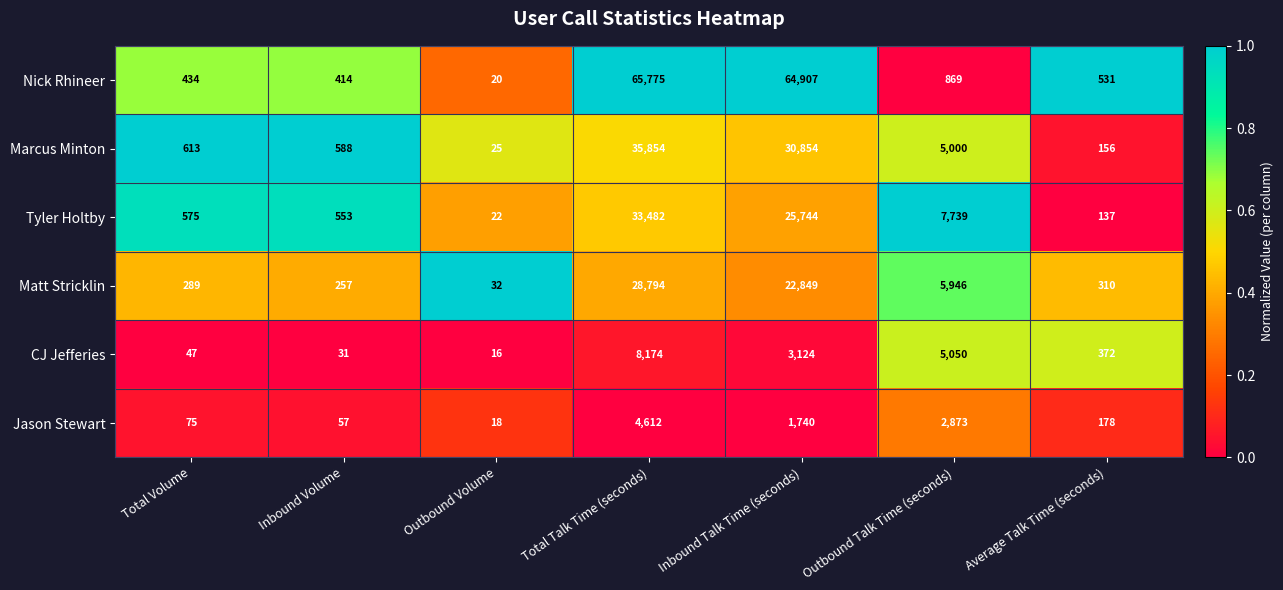

Which series has the largest total across all categories?

Nick Rhineer